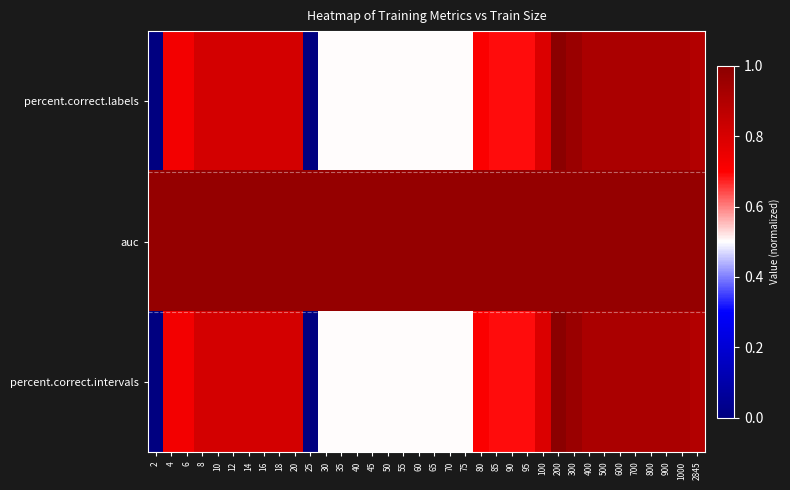

At how many categories does at least one series exceed 0?

36